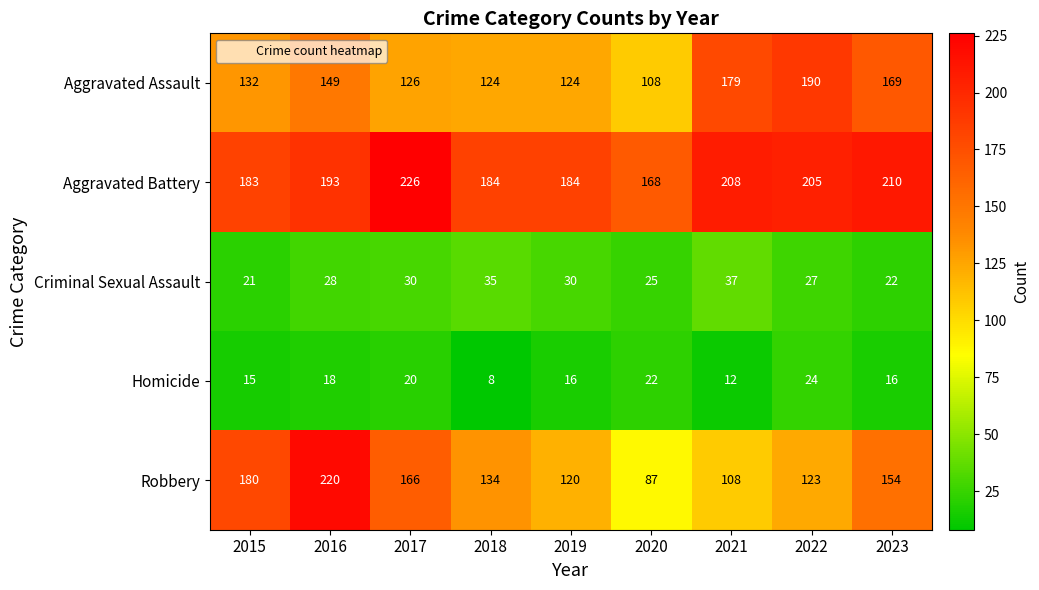

Count the number of data series in this chart.

5